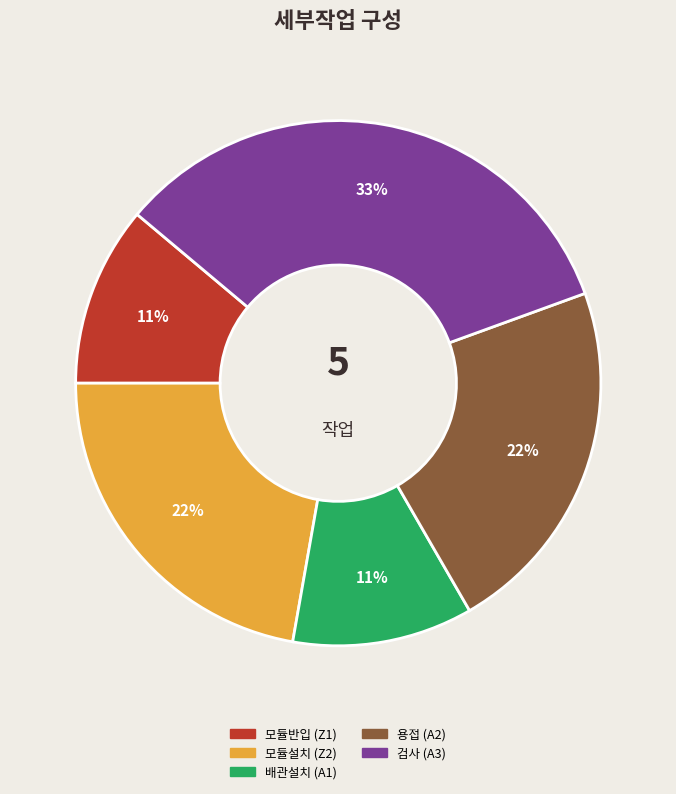

Is there a majority slice in this chart?

No